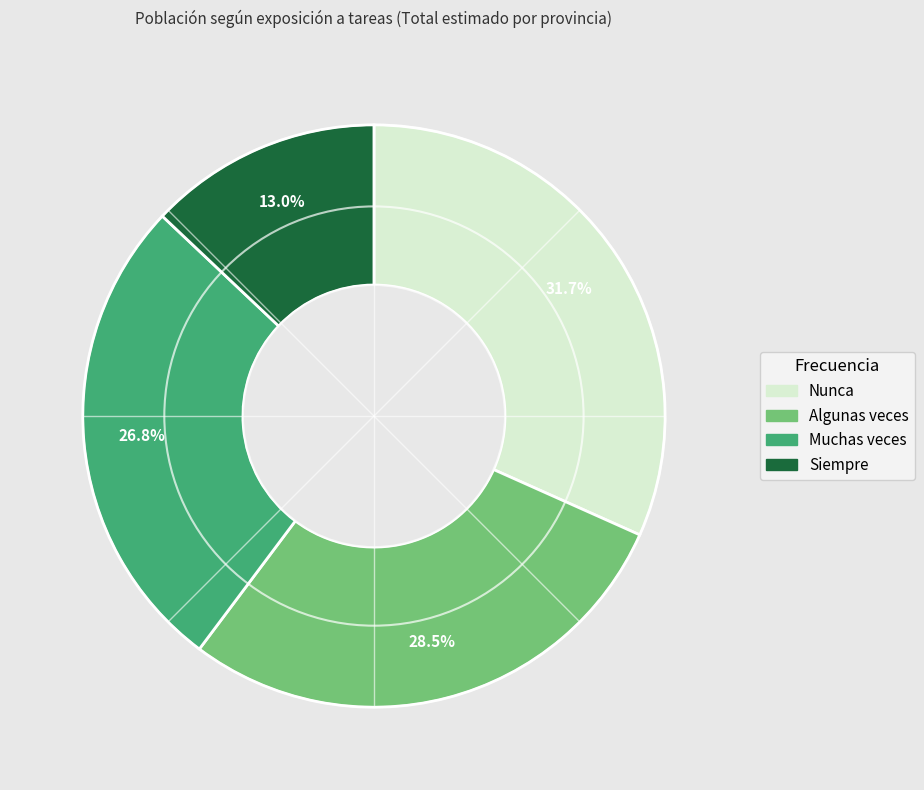

How many segments does this pie chart have?

4